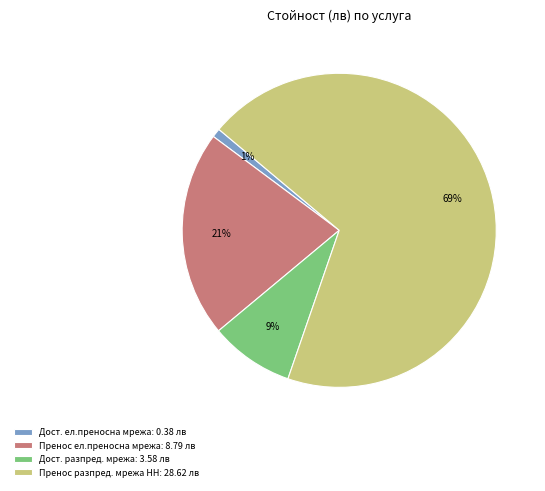

Is there any slice that represents more than half of the pie?

Yes